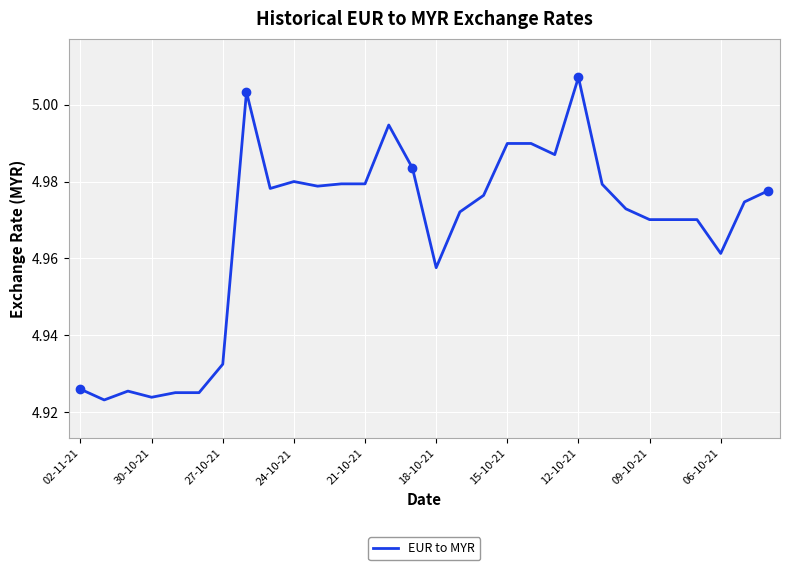

Where is the data nearest to the value 4?

30-10-21